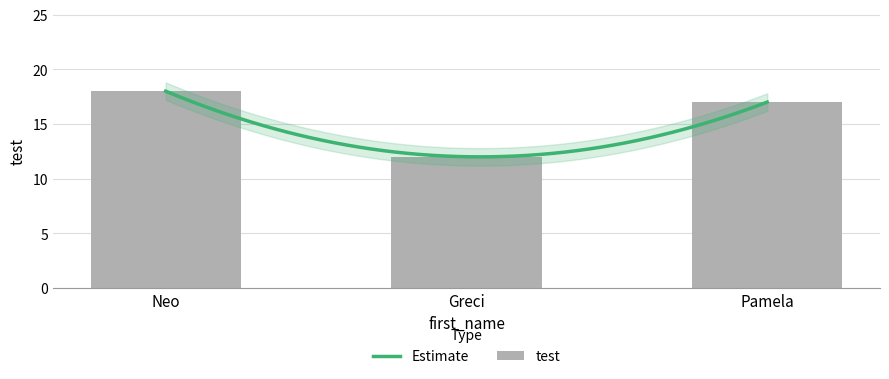

What position from the right is Pamela?

1